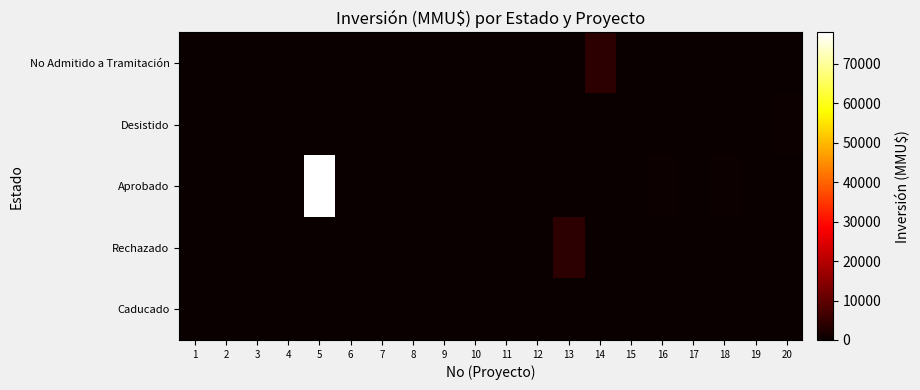

At 6, list the series in order from largest to smallest.

No Admitido a Tramitación, Desistido, Aprobado, Rechazado, Caducado